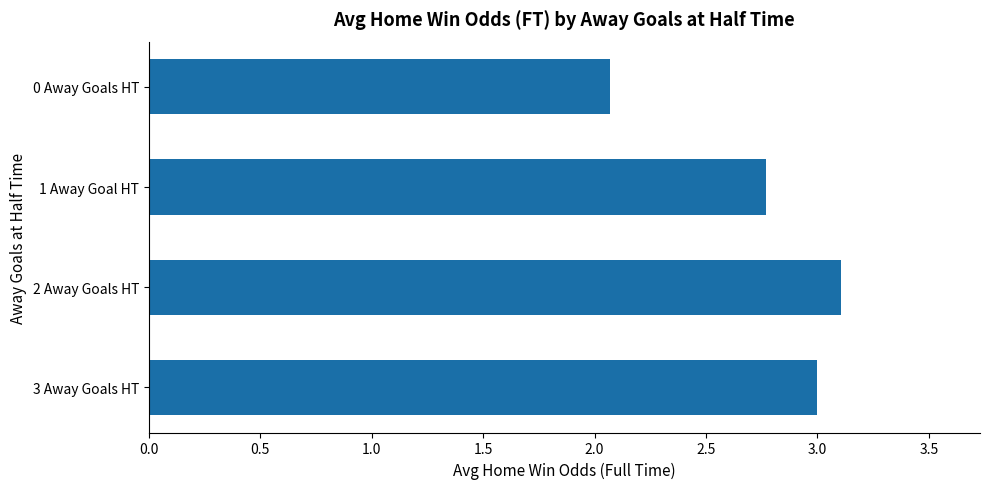

True or false: the data shows 2.1 at 0 Away Goals HT.

True